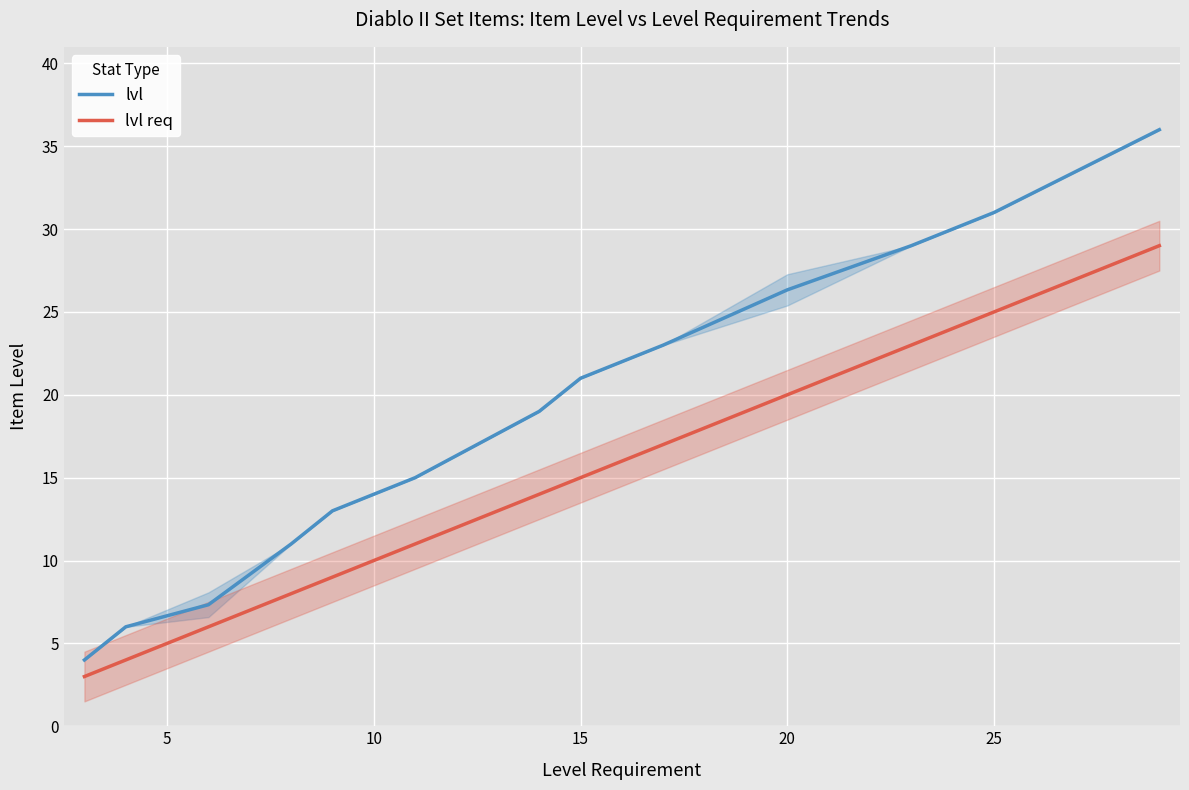

True or false: lvl req and lvl cross at least once.

False